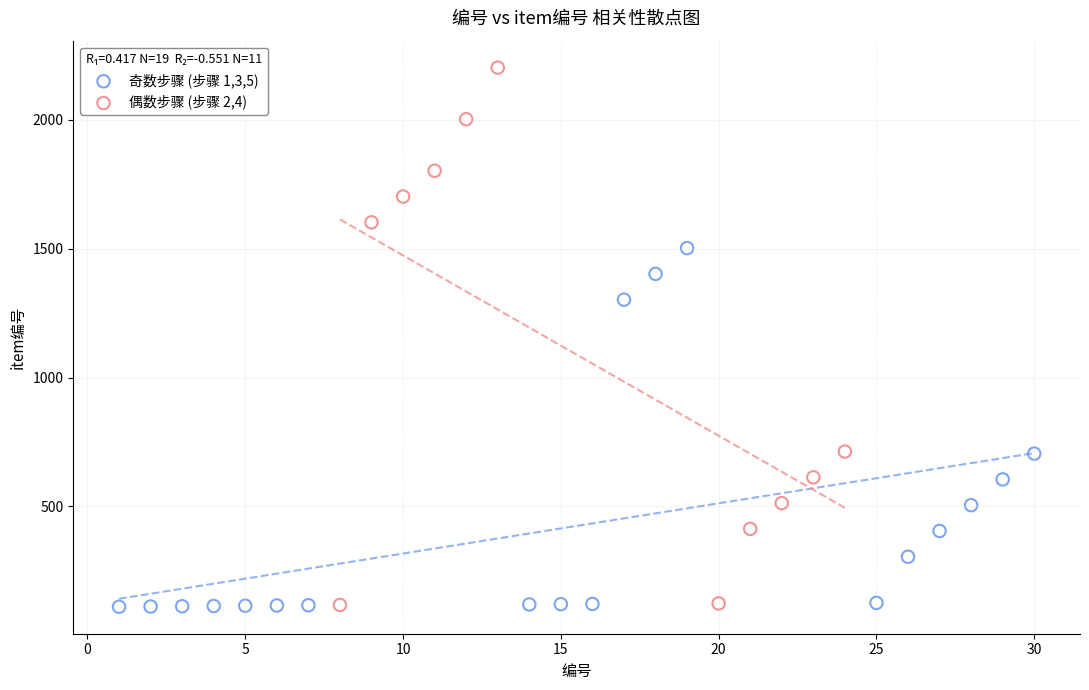

Which series has the largest Y range (max minus min)?

偶数步骤 (步骤 2,4)